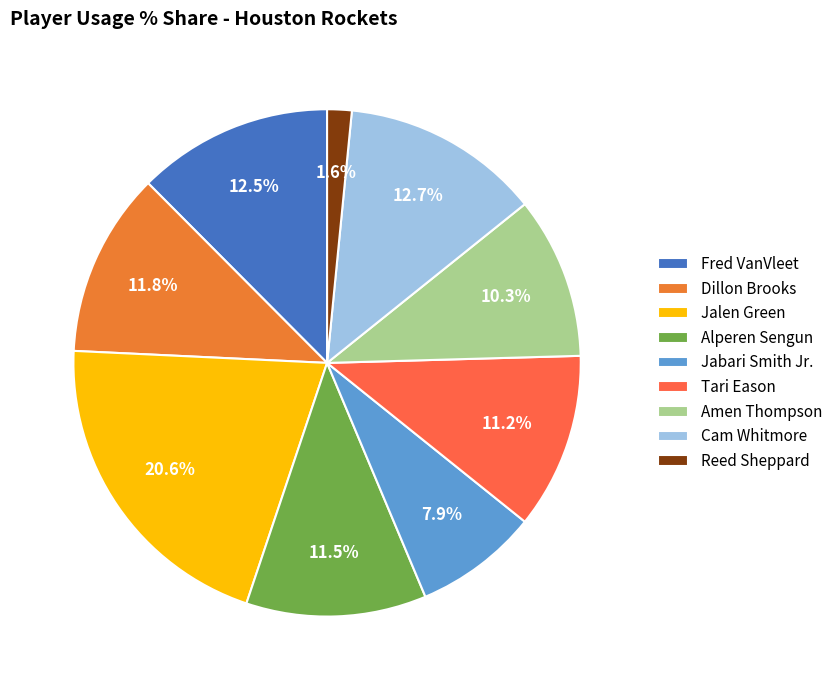

Between Fred VanVleet and Alperen Sengun, which is larger?

Fred VanVleet